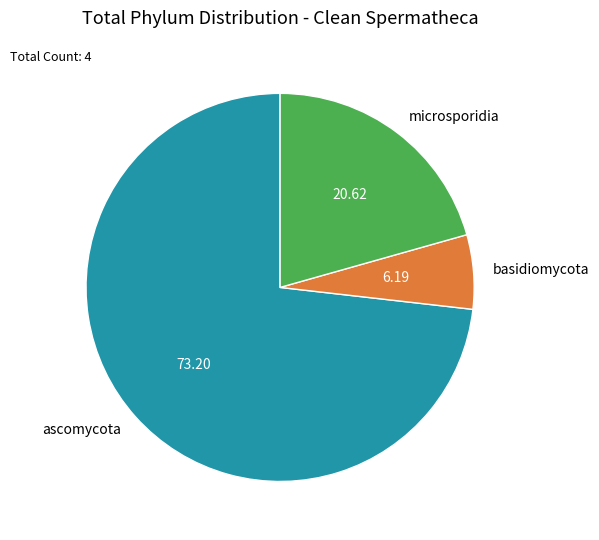

Is there any slice that represents more than half of the pie?

Yes